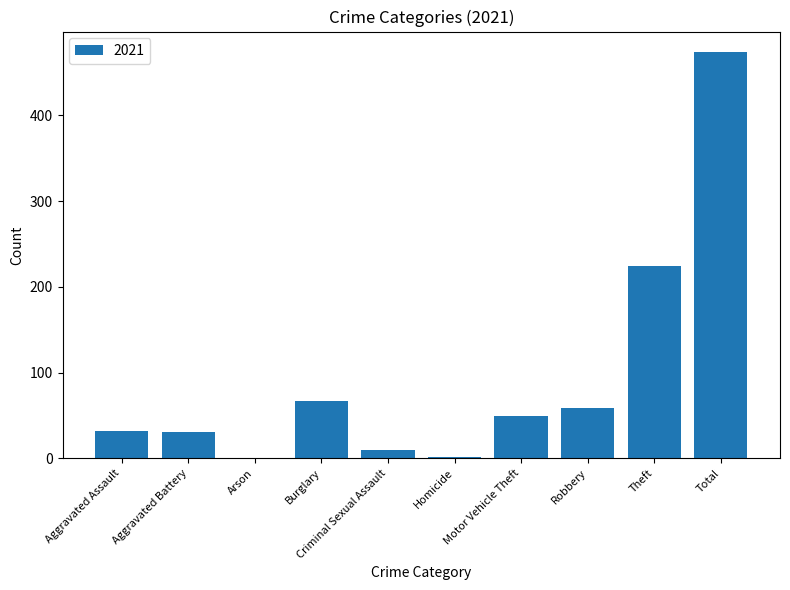

The chart shows a value of -227 at Arson. True or false?

False